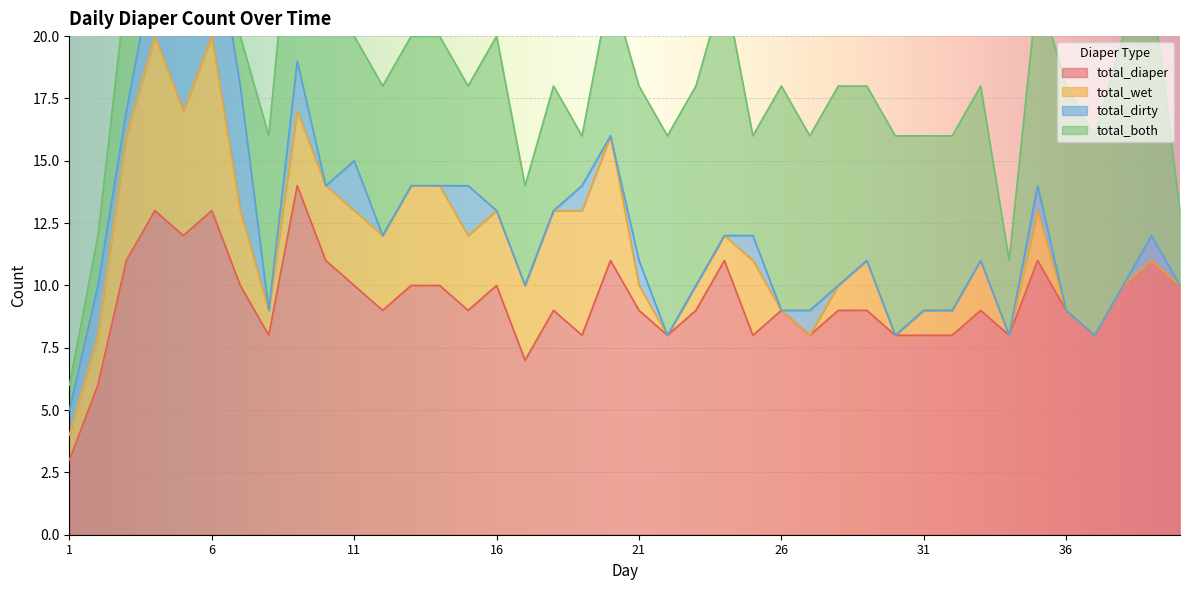

Is it true that total_diaper equals 8 at 31?

True